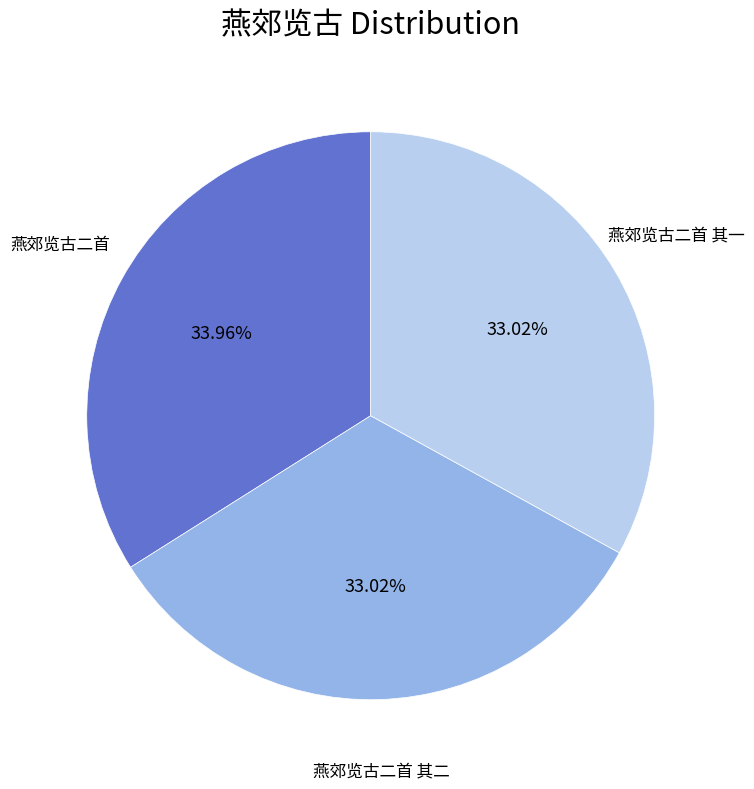

Does any single category account for the majority?

No